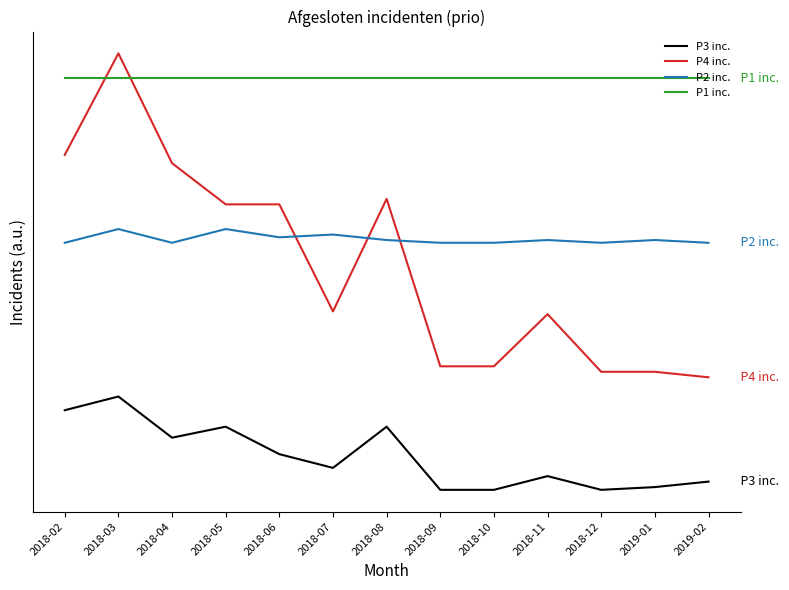

At which label does P2 inc. reach its peak?

2018-03